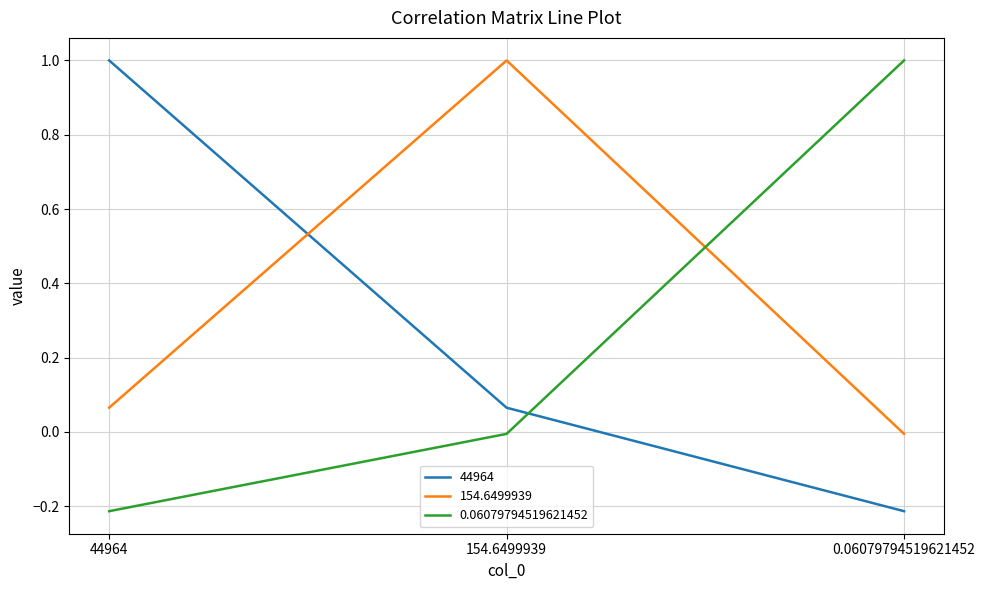

What position from the left is 44964?

1